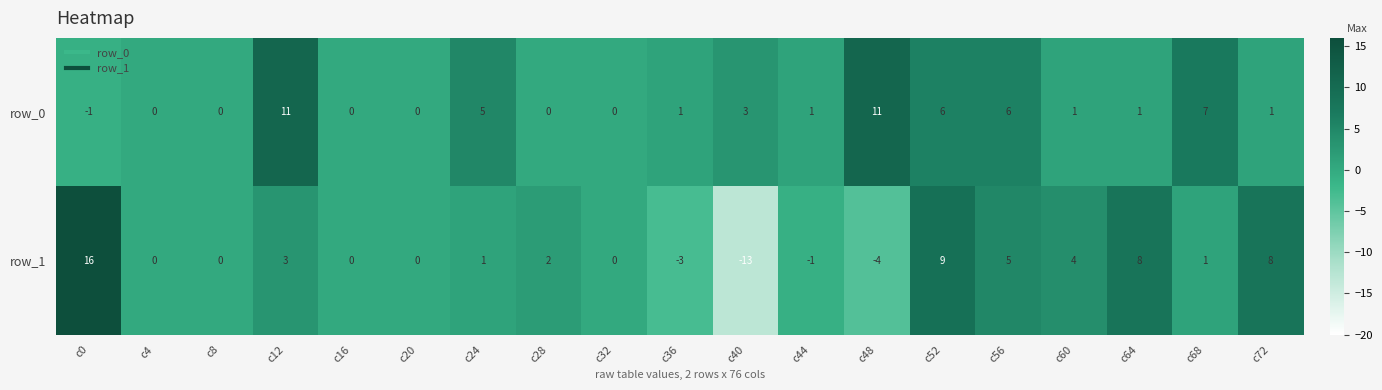

Which series has the largest total across all categories?

row_0